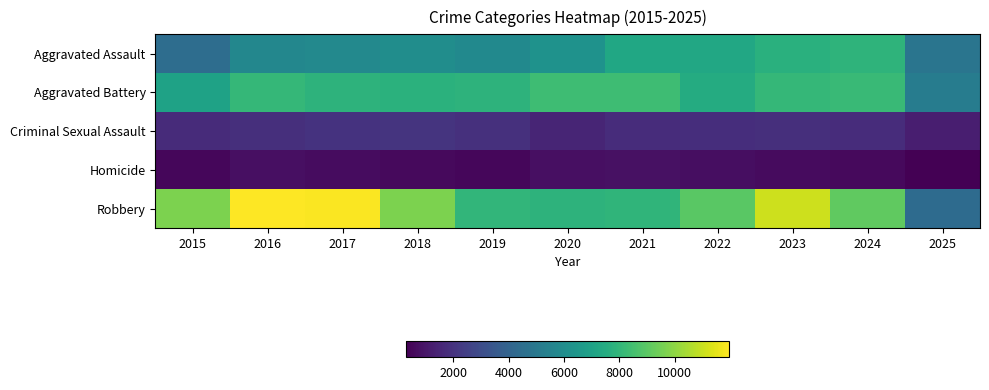

What is the maximum value shown in the chart?

11960